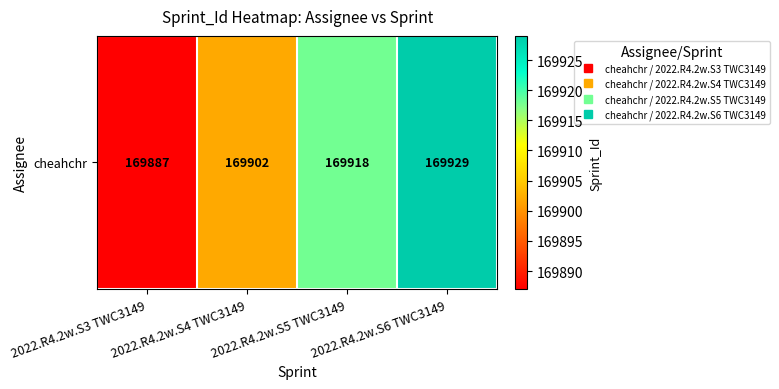

The value at 2022.R4.2w.S3 TWC3149 is 247532. True or false?

False